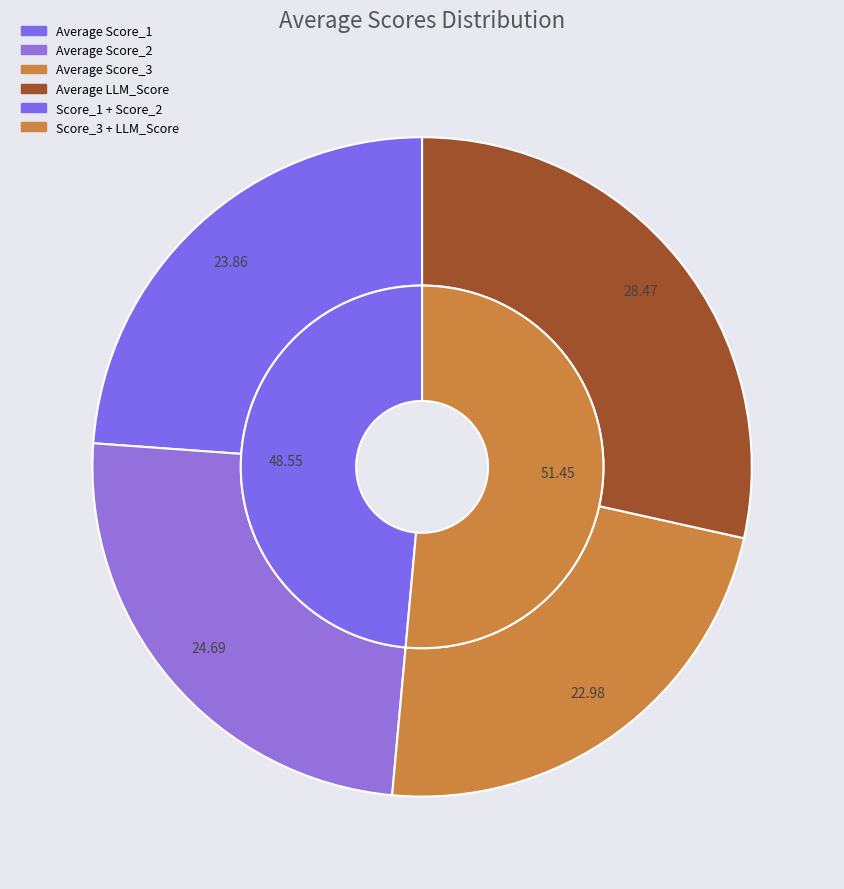

Which slice is the largest?

Average LLM_Score